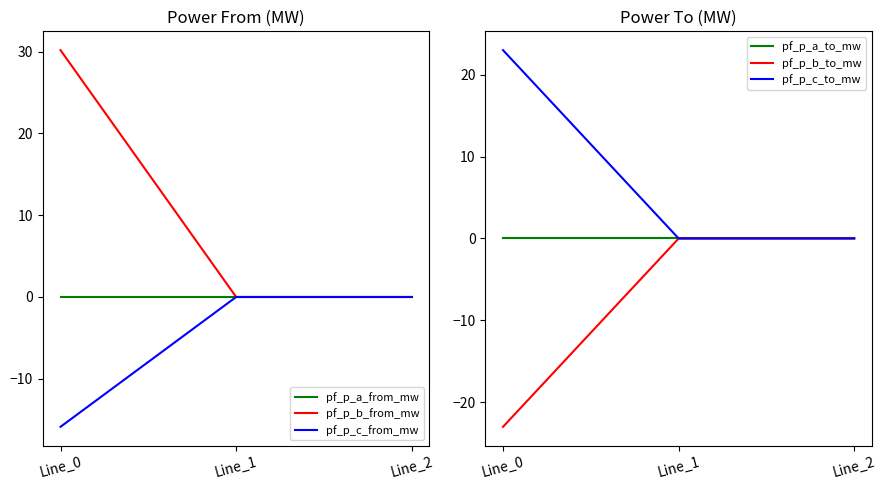

Reading left to right, extract all data points from this chart.

pf_p_a_from_mw: -0.0	0.0	-0.0
pf_p_b_from_mw: 30.2	0.0	0.0
pf_p_c_from_mw: -15.9	0.0	0.0
pf_p_a_to_mw: 0.0	-0.0	0.0
pf_p_b_to_mw: -23.0	0.0	-0.0
pf_p_c_to_mw: 23.0	-0.0	-0.0